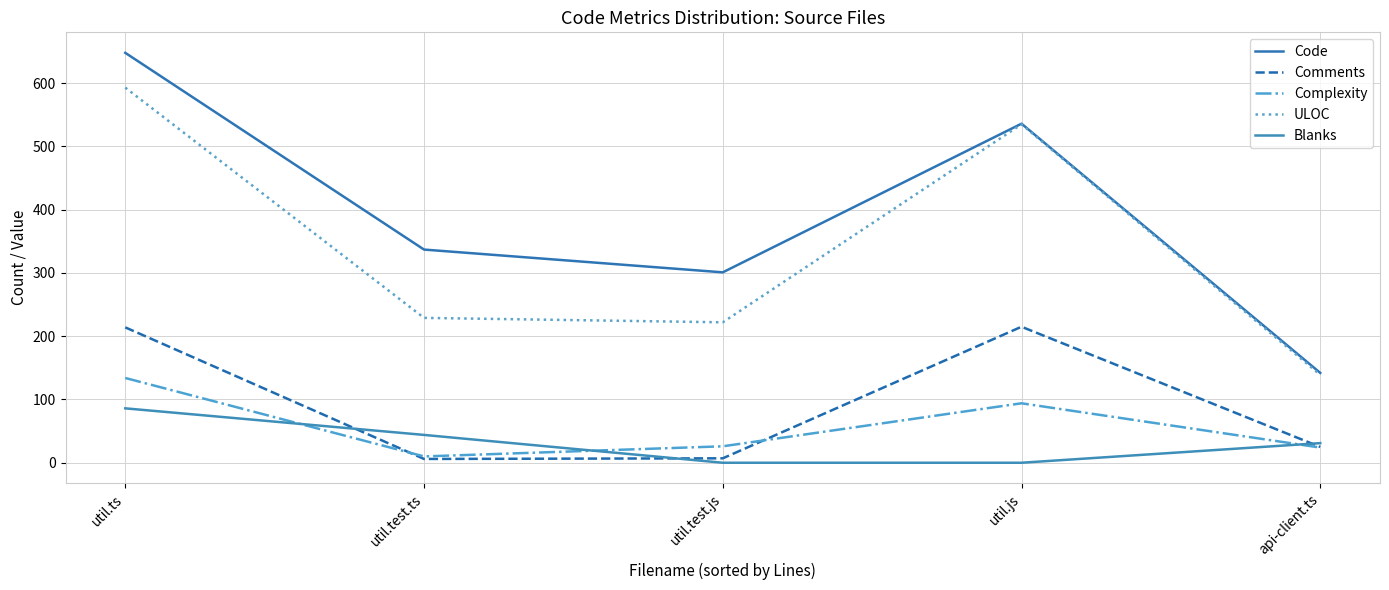

What is the total value across all series at api-client.ts?

361